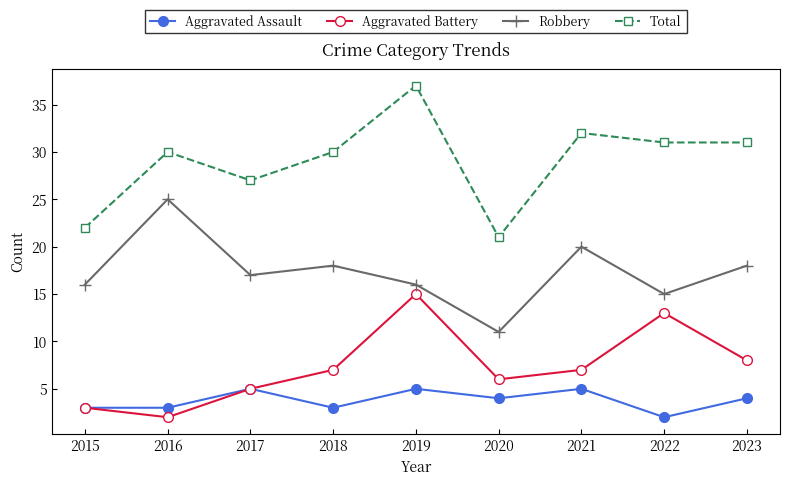

True or false: Total and Robbery cross at least once.

False